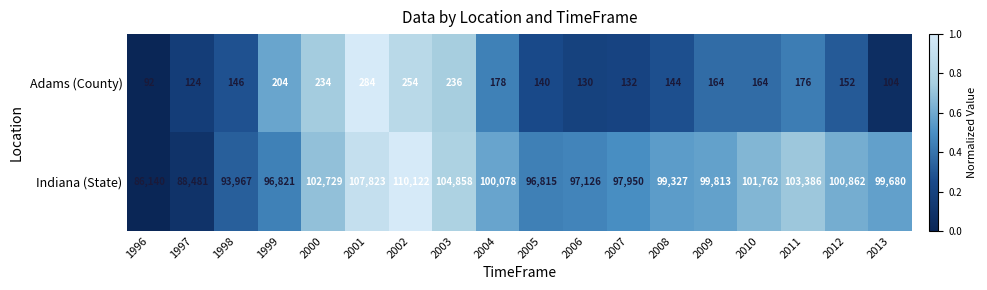

Which label corresponds to the largest value in the chart?

2002